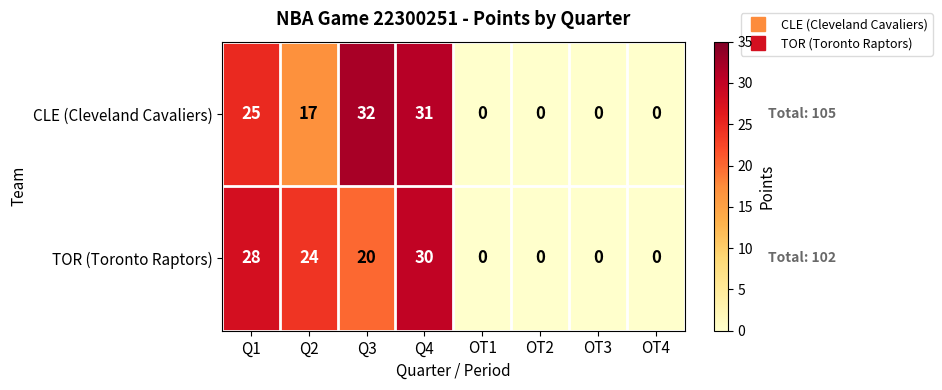

What is the difference between the CLE (Cleveland Cavaliers) values at Q3 and OT4?

32